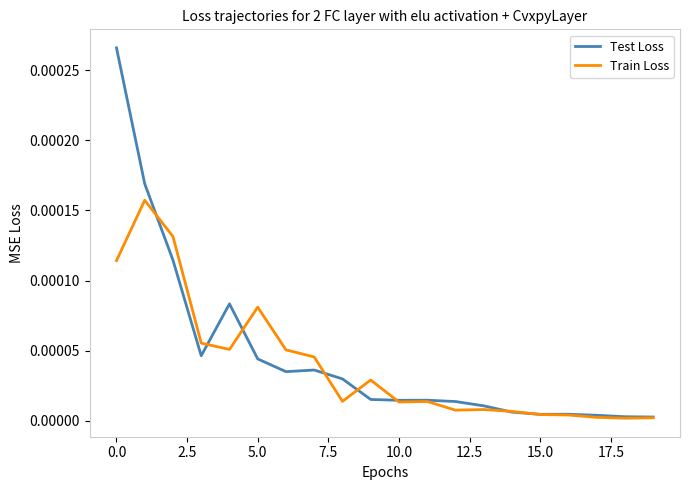

Which series has the largest range (max minus min)?

Test Loss